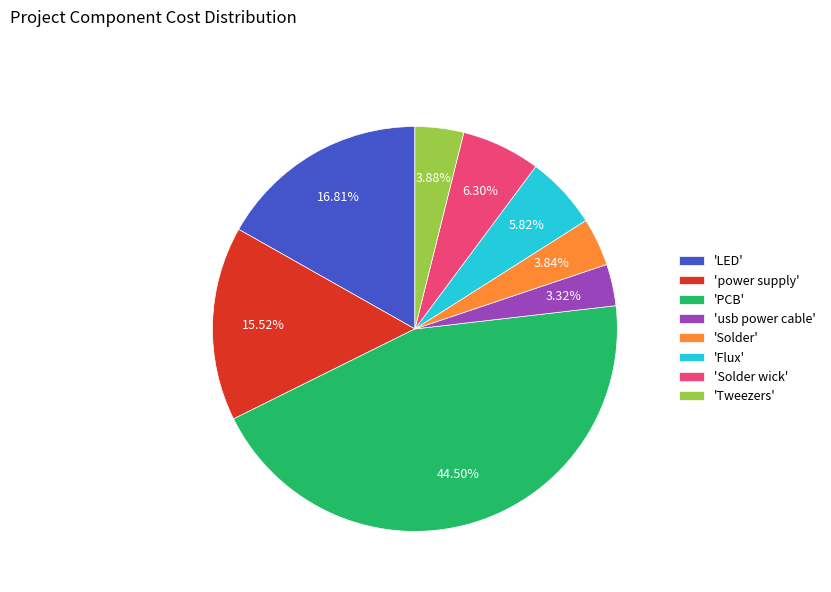

Is the sum of 'power supply' and 'PCB' greater than half?

Yes